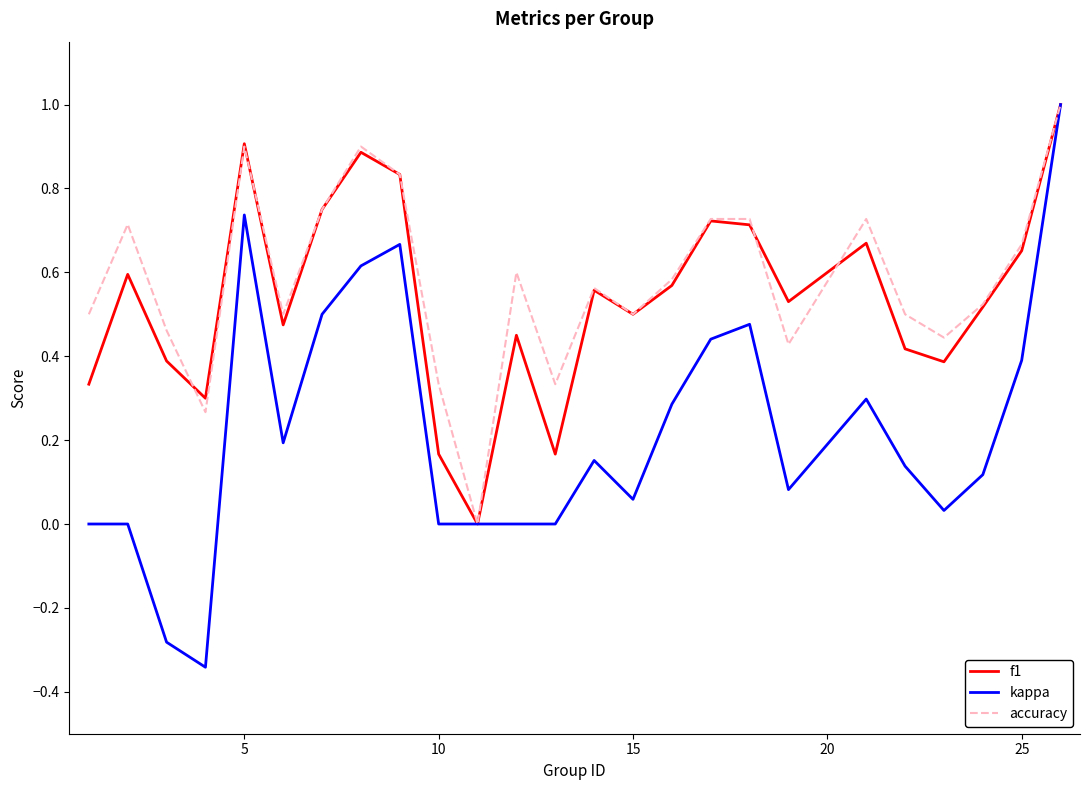

What is the greatest value displayed?

1.0